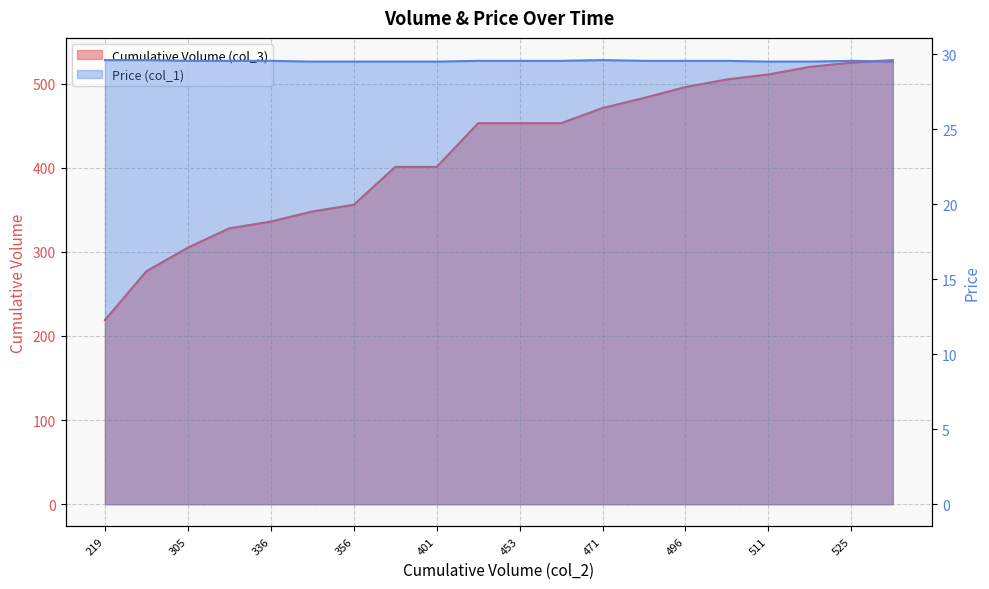

Reading left to right, list all the values displayed in this chart.

Cumulative Volume (col_3): 219.0	277.0	305.0	328.0	336.0	348.0	356.0	401.0	401.0	453.0	453.0	453.0	471.0	483.0	496.0	505.0	511.0	520.0	525.0	528.0
Price (col_1): 29.6	29.6	29.6	29.6	29.6	29.5	29.5	29.5	29.5	29.6	29.6	29.6	29.6	29.6	29.6	29.6	29.5	29.5	29.6	29.5